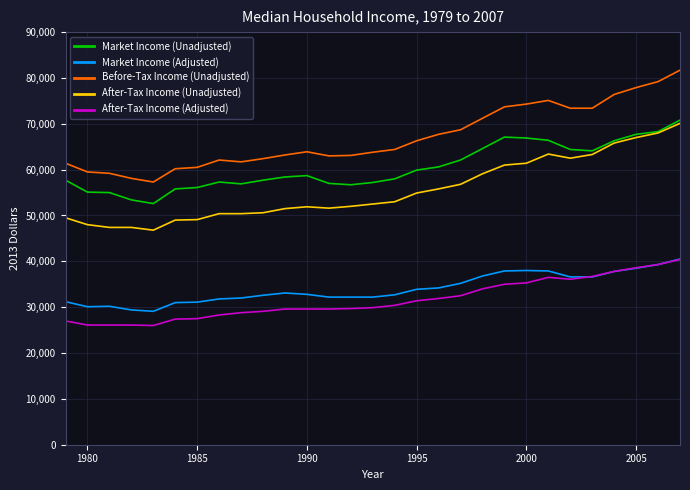

True or false: Before-Tax Income (Unadjusted) and After-Tax Income (Adjusted) intersect in this chart.

False